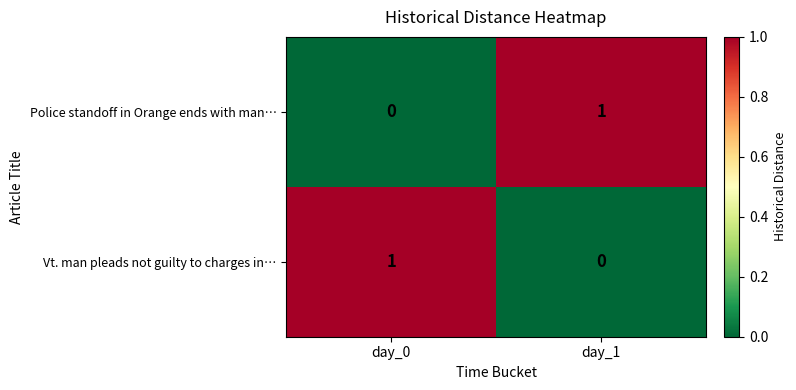

At how many categories does at least one series exceed 0?

2